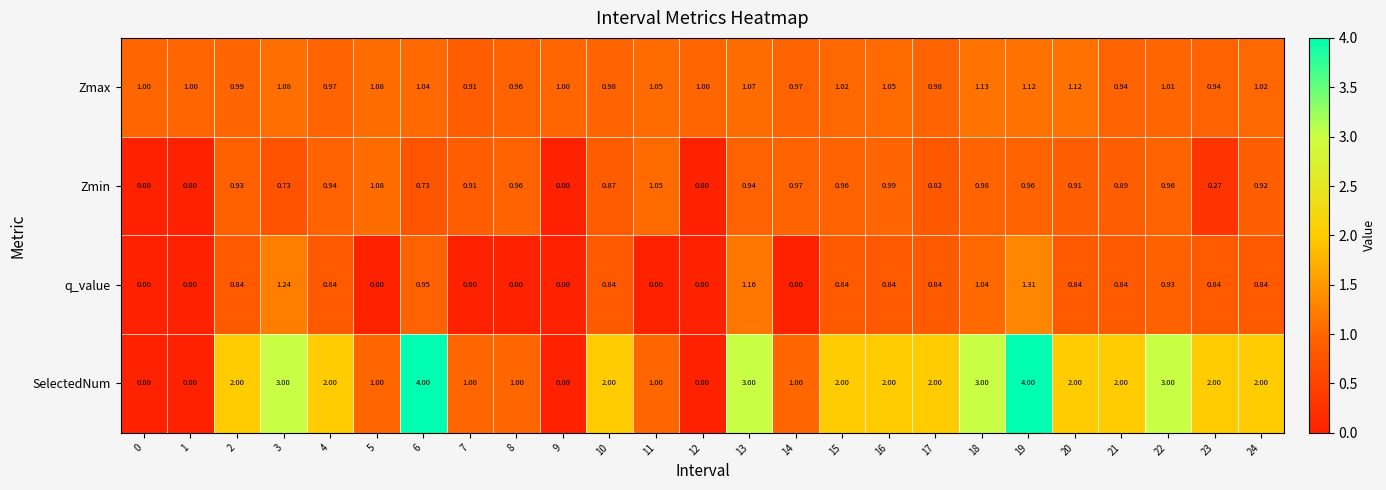

Is the value of q_value at 2 greater than the value of Zmax at 1?

No